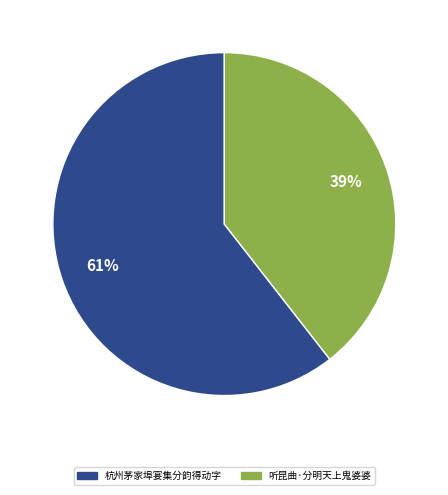

Rank the categories by value from highest to lowest.

杭州茅家埠宴集分韵得动字, 听昆曲·分明天上鬼婆婆